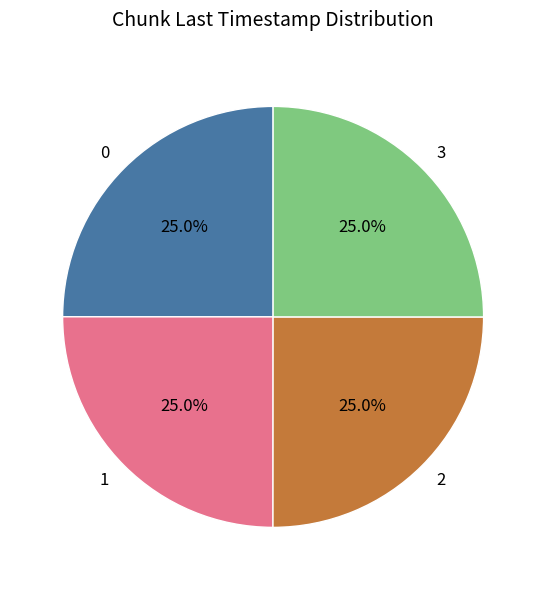

How many segments does this pie chart have?

4